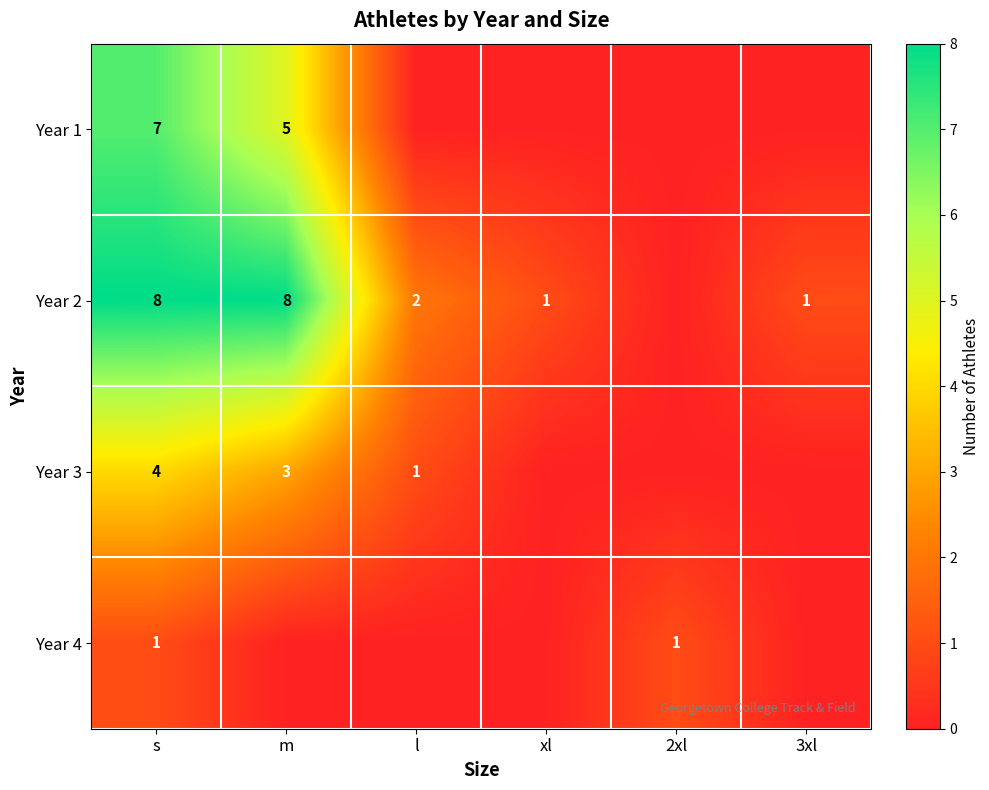

Is it true that Year 4 equals 1 at 2xl?

True